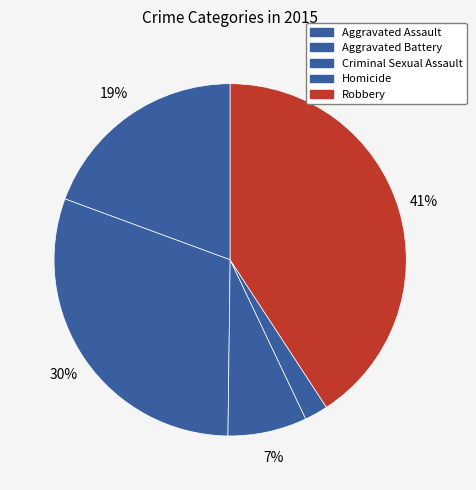

To the nearest percent, what percentage of the pie is Aggravated Battery?

30%